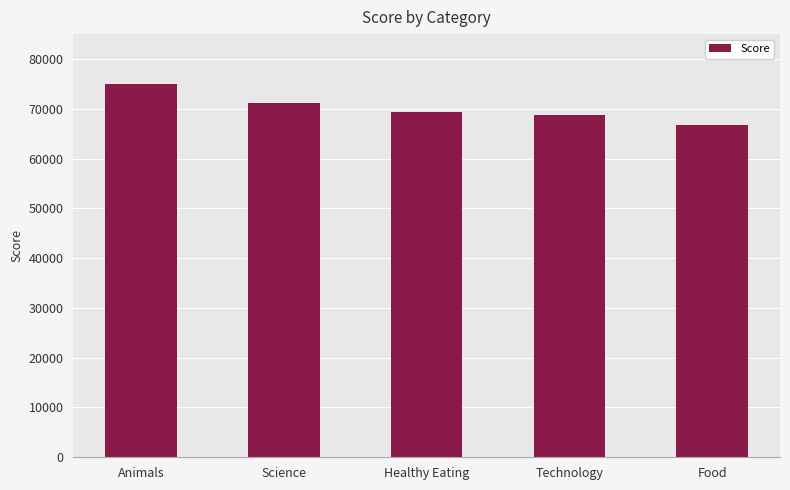

What is the label of the 5th bar from the right?

Animals